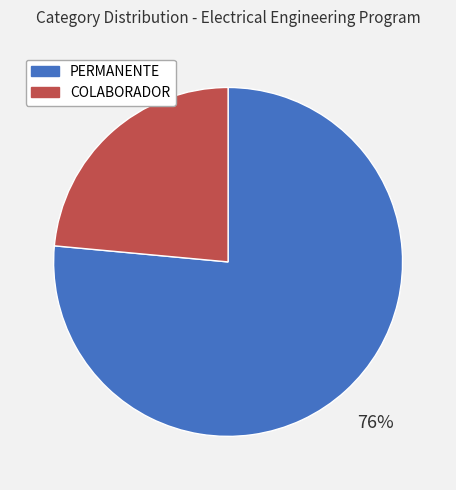

What is the ratio of the value at PERMANENTE to the value at COLABORADOR?

3.2